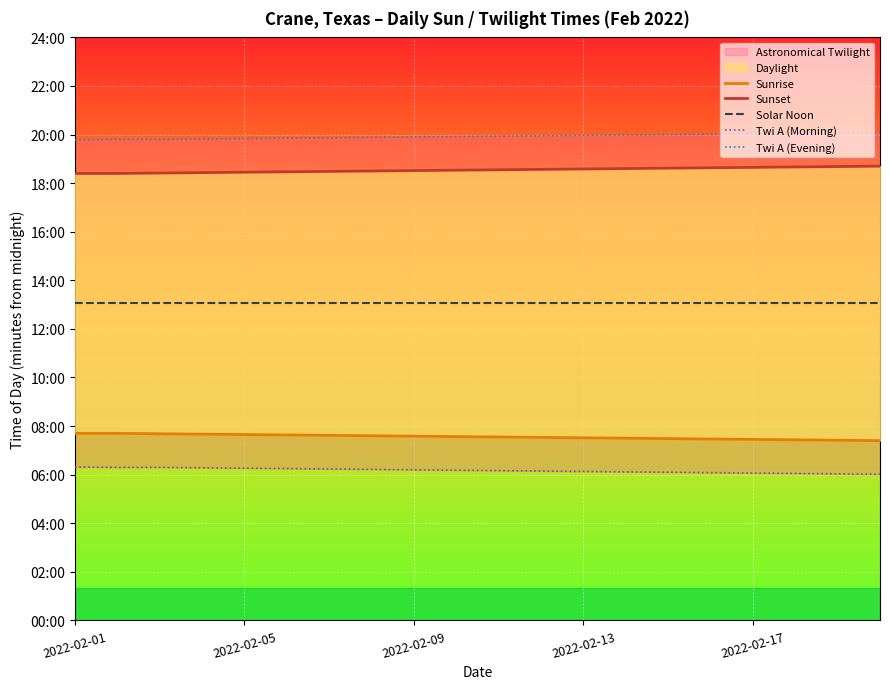

True or false: Sunrise has more than 0 interior local peaks.

False